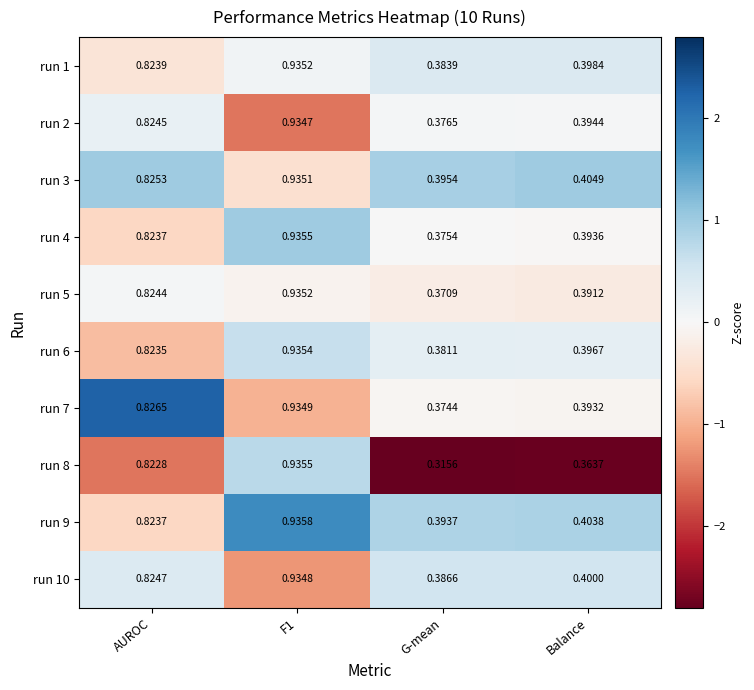

At how many categories does at least one series exceed 0?

4